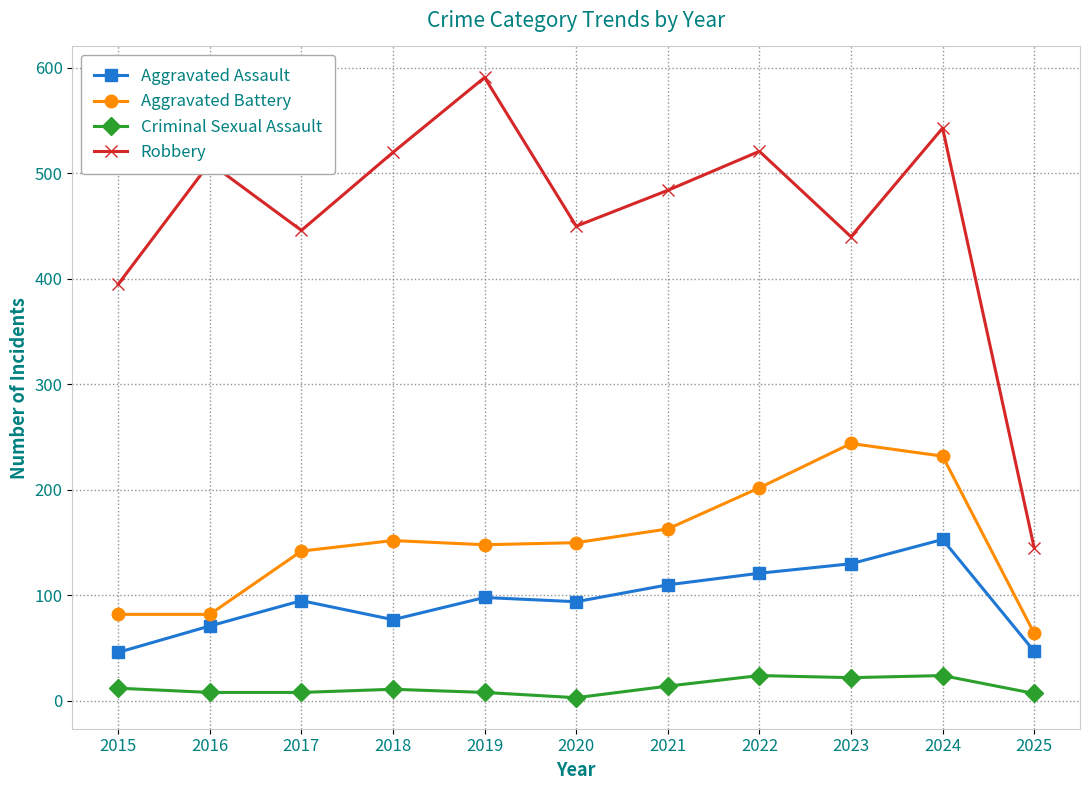

The value of Aggravated Battery at 2022 is 350. True or false?

False